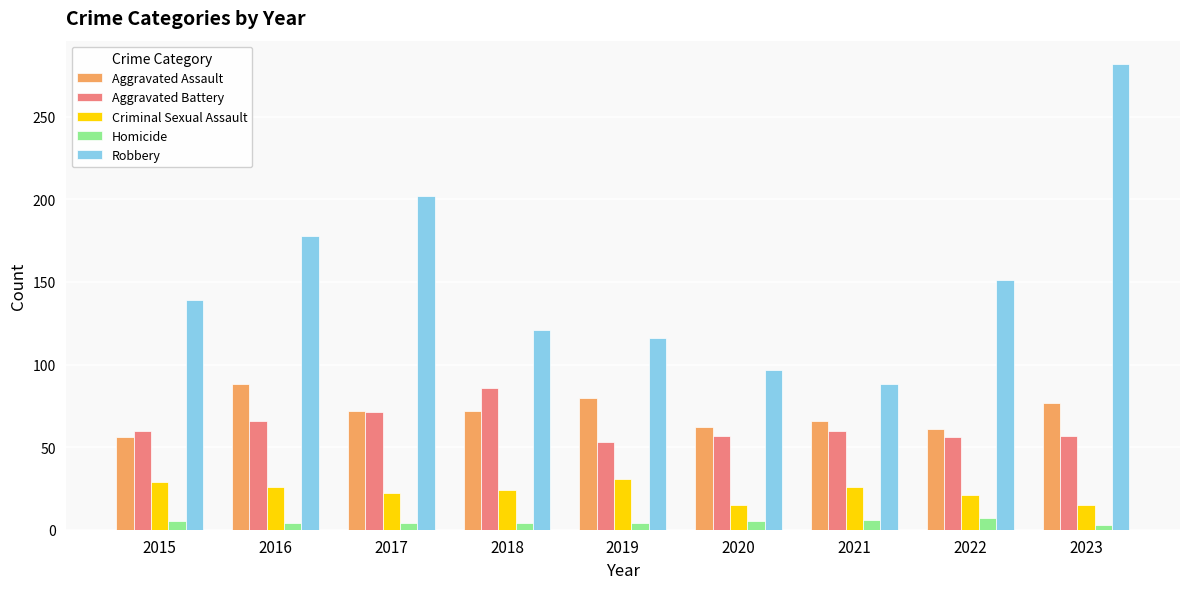

True or false: Aggravated Battery has a value of 19 at 2017.

False